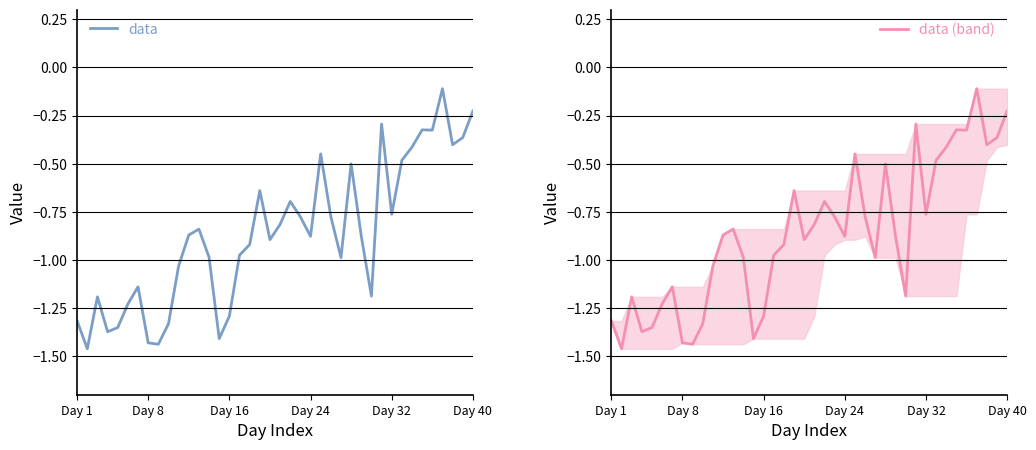

True or false: data has a value of -1.4 at Day 32.

False